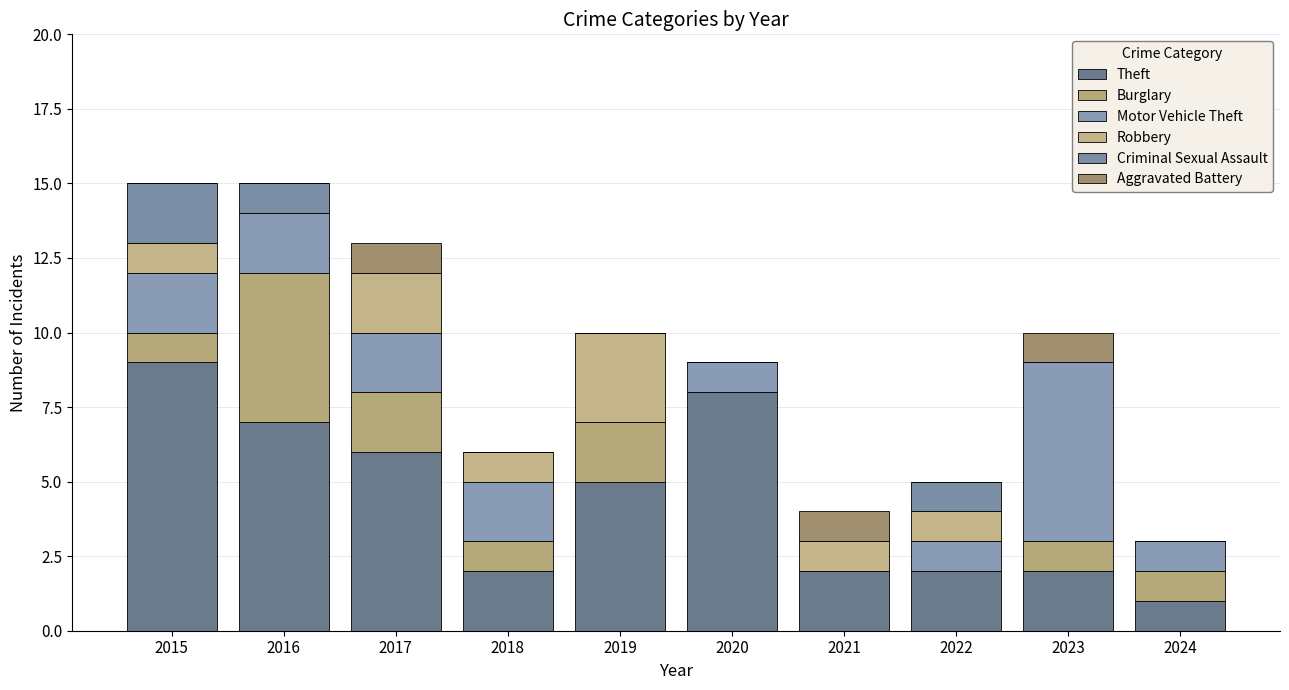

What is the sum of the Robbery values at 2015 and 2021?

2